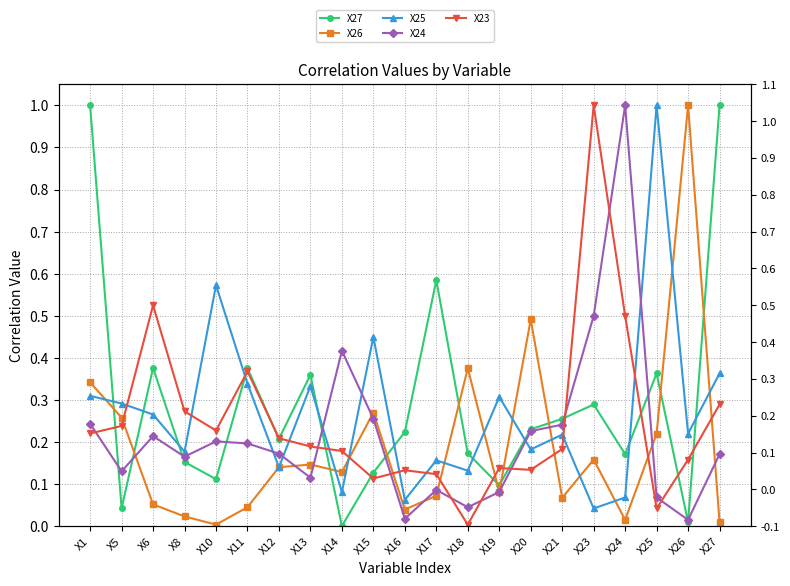

Which series has the widest spread of values?

X27